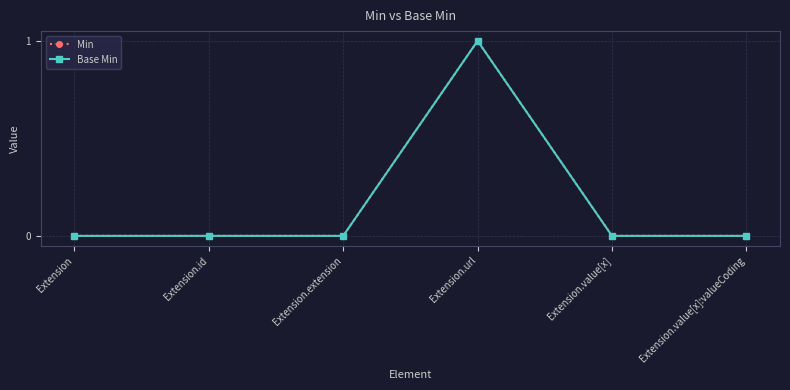

How many lines are shown in the chart?

2